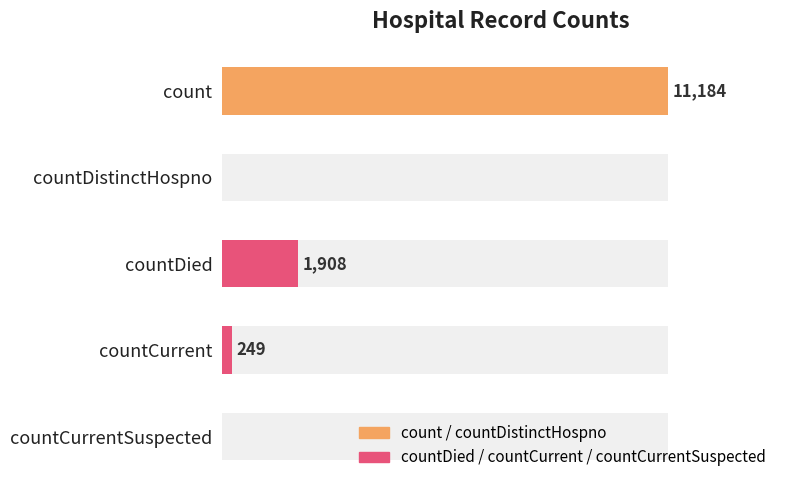

Reading left to right, list all the values displayed in this chart.

11184	0	1908	249	0